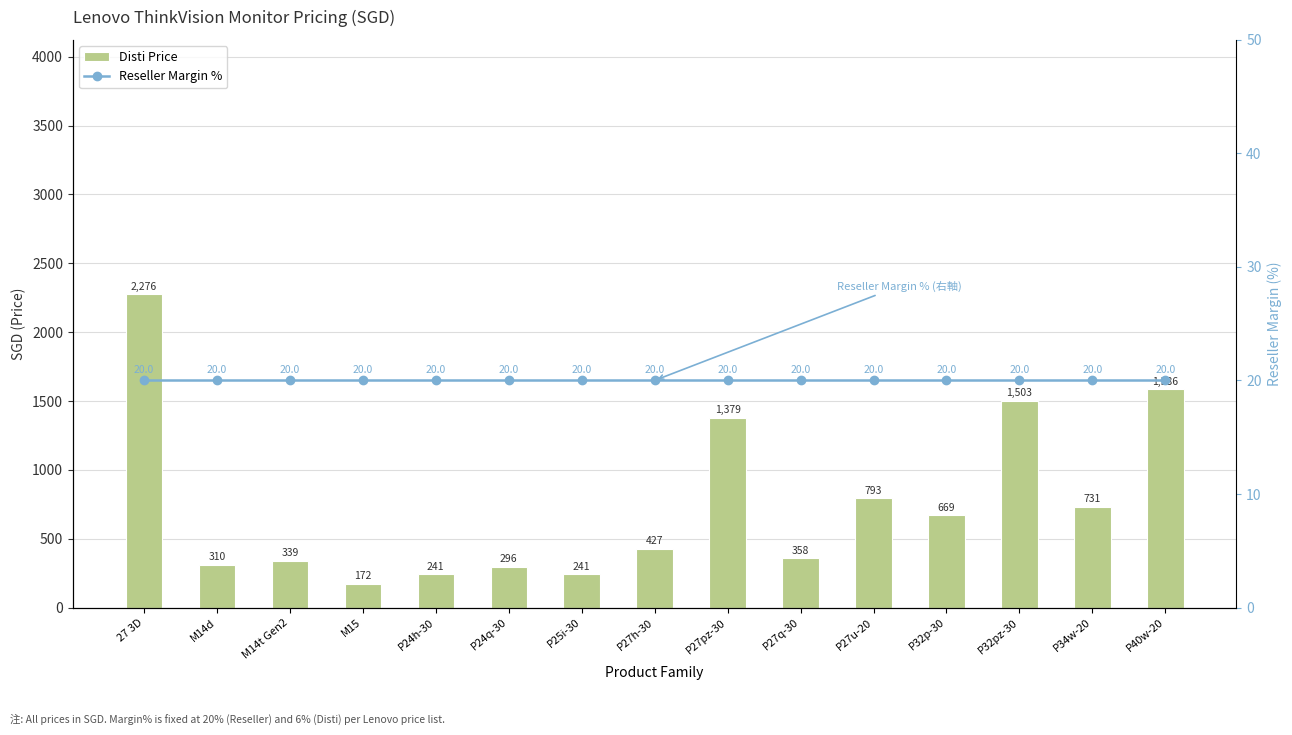

At which label is Disti Price closest to 1224?

P27pz-30